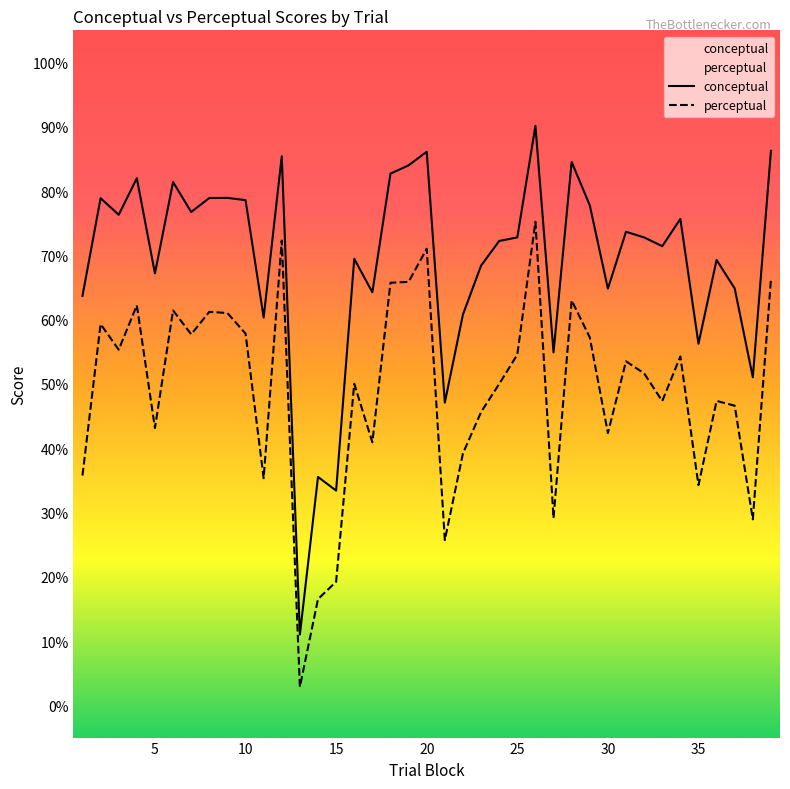

What is the maximum value shown in the chart?

90.1